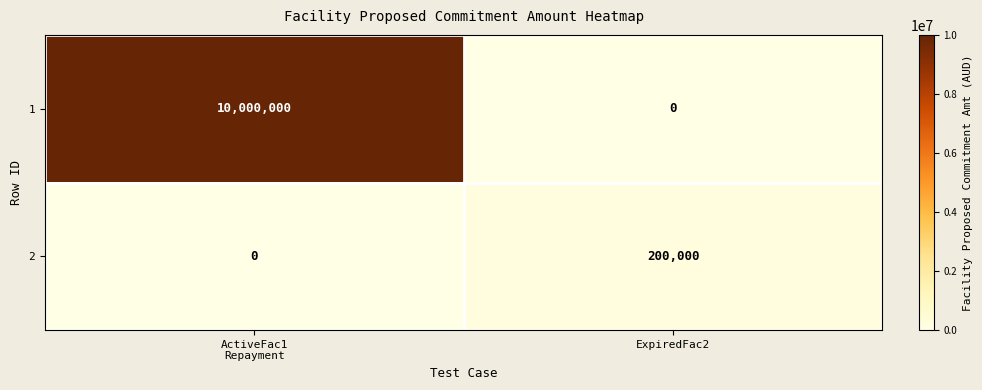

Reading right to left, transcribe all the data shown in this chart.

1: 0	10000000
2: 200000	0